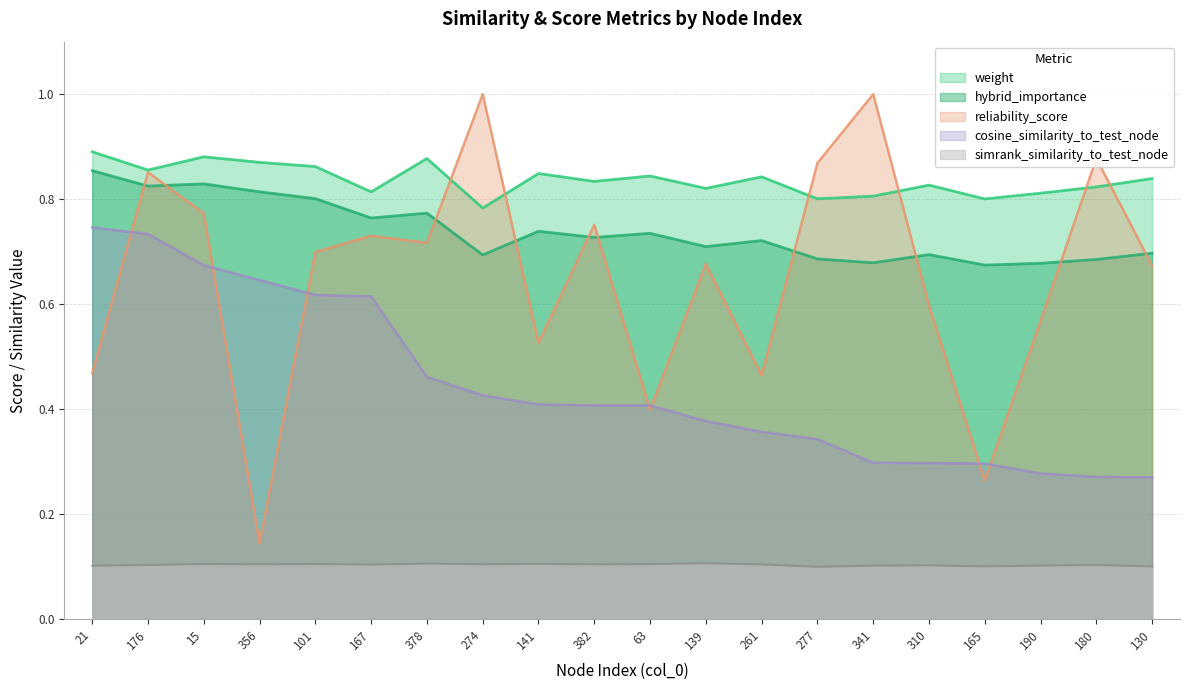

Which series has the largest range (max minus min)?

reliability_score